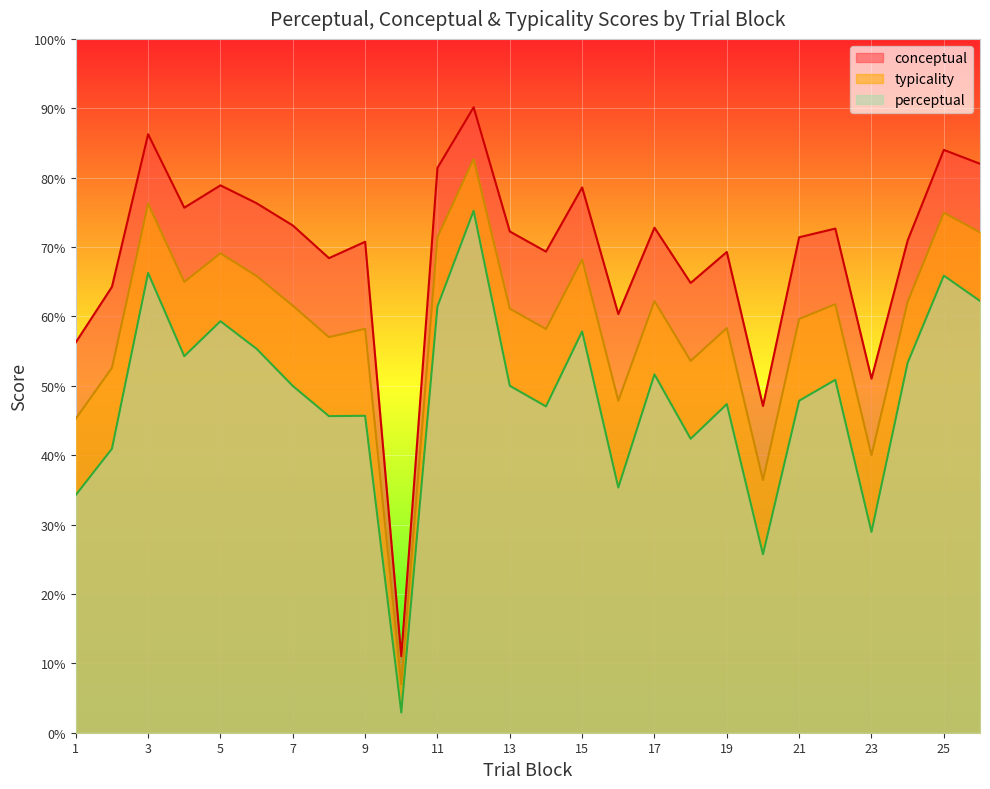

At 6, list the series in order from smallest to largest.

perceptual, typicality, conceptual